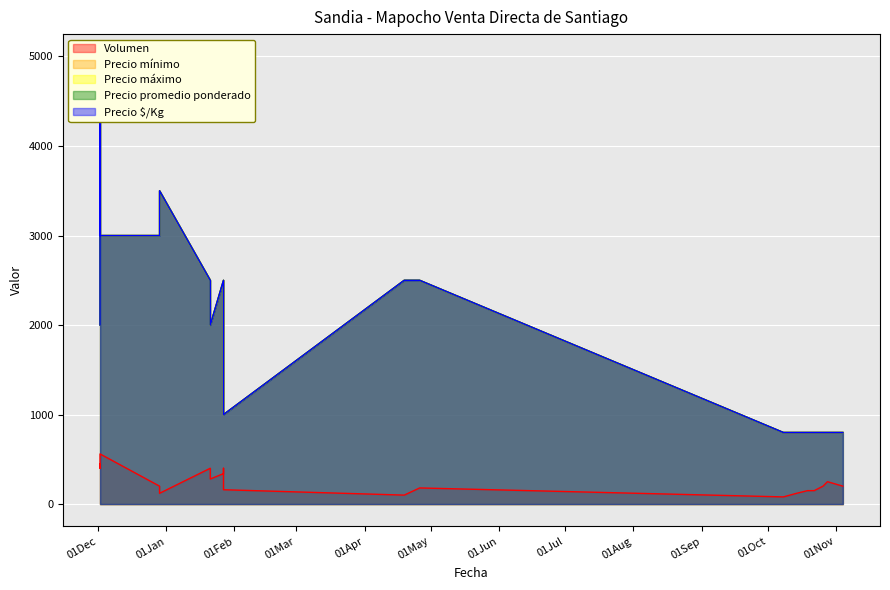

True or false: Precio $/Kg and Precio promedio ponderado cross at least once.

False